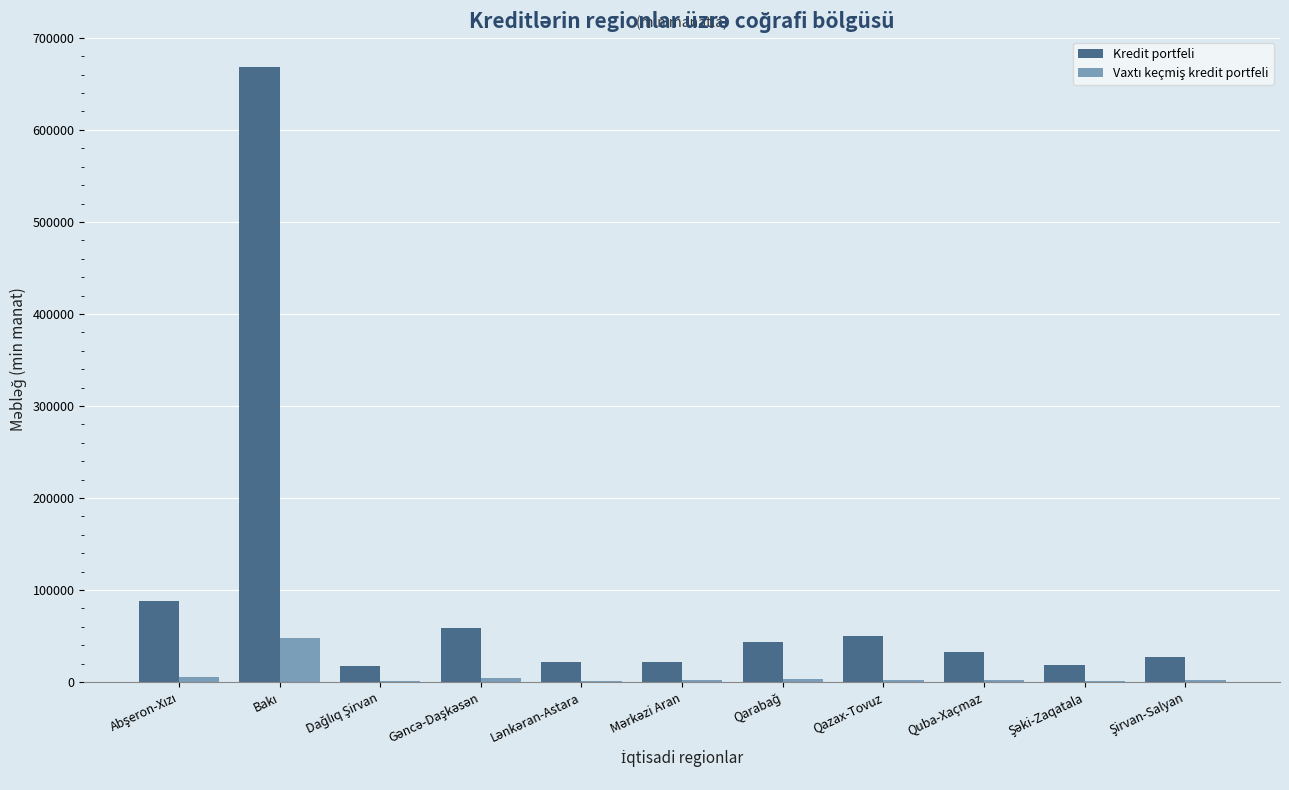

What is the maximum value shown in the chart?

668191.2